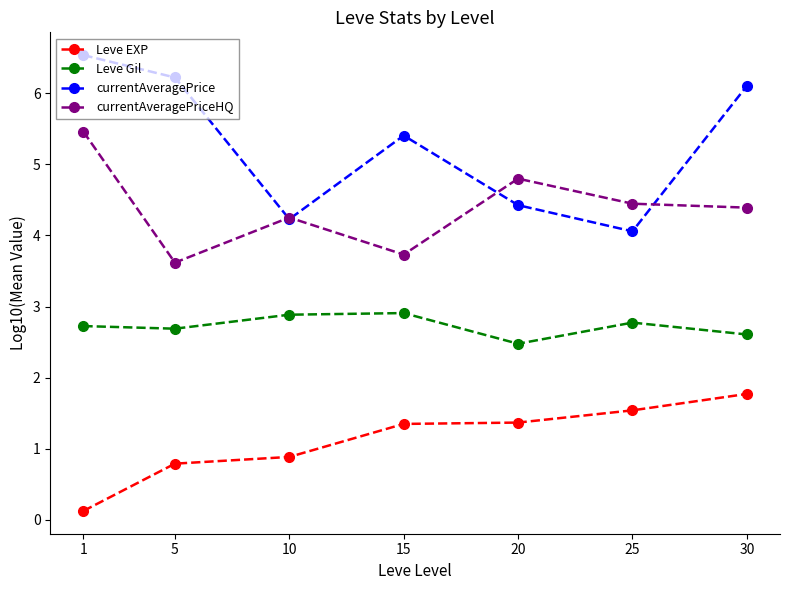

Does the chart display data point markers on the line(s)?

Yes